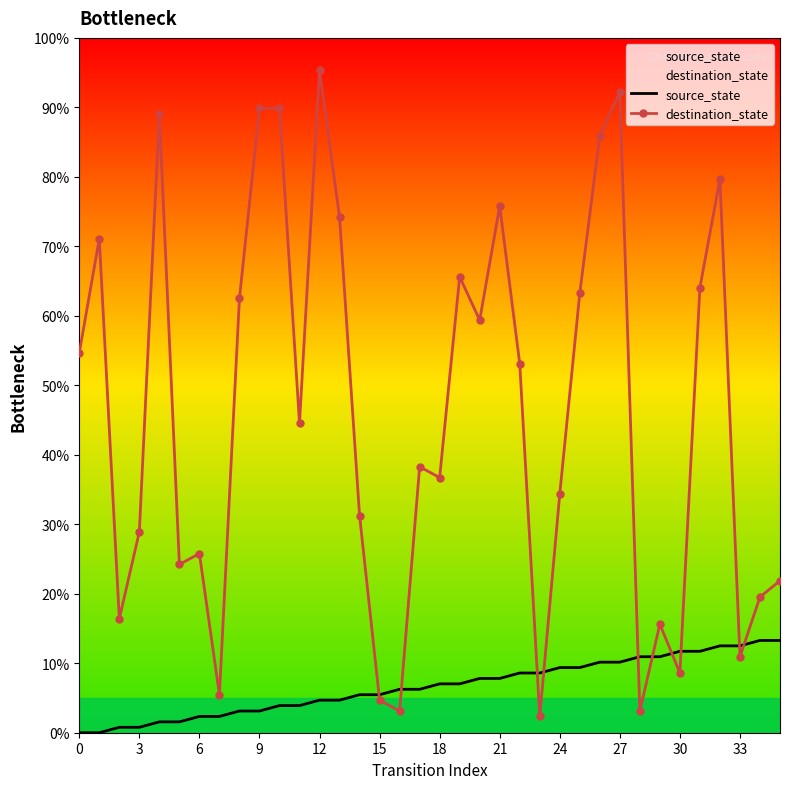

How many times do destination_state and source_state cross each other?

10